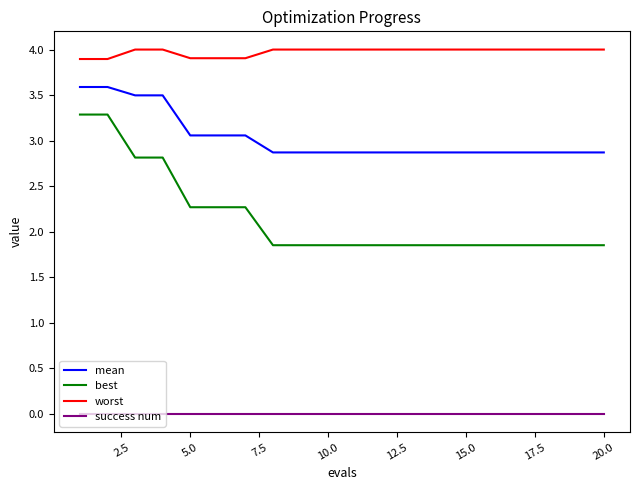

What is the minimum value for worst?

3.9